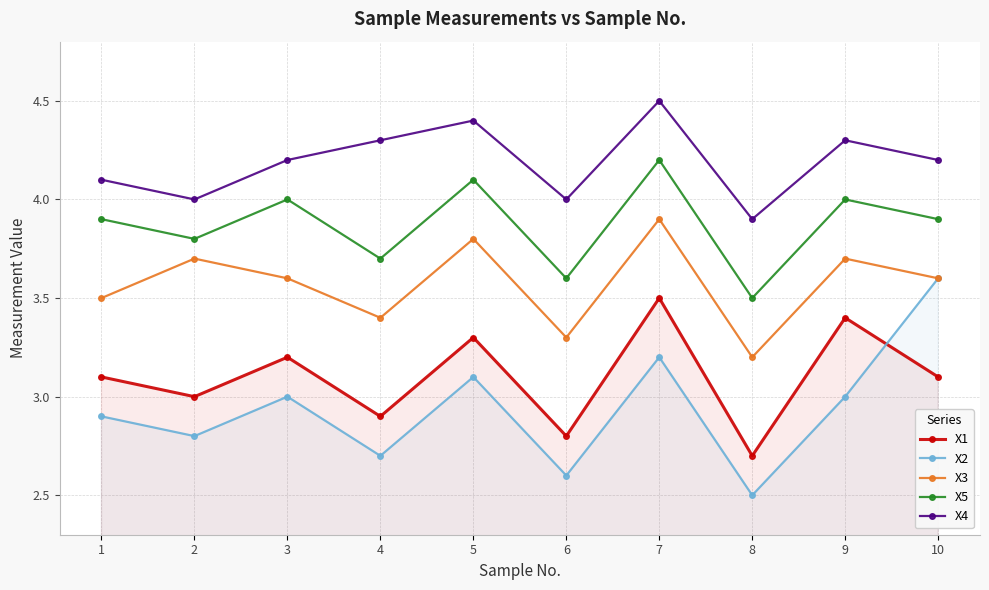

At how many categories does at least one series exceed 3?

10